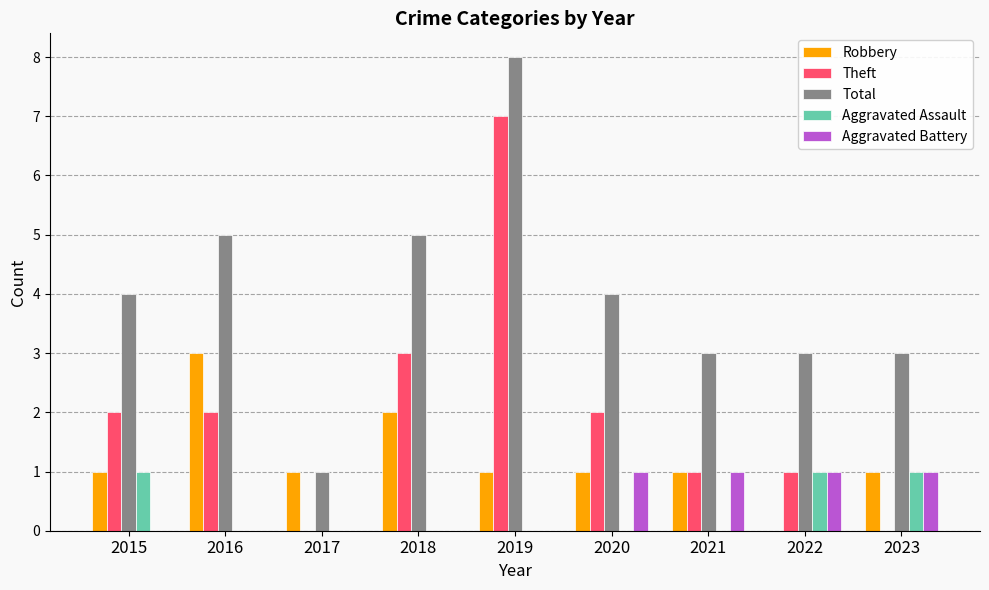

What is the greatest value displayed?

8